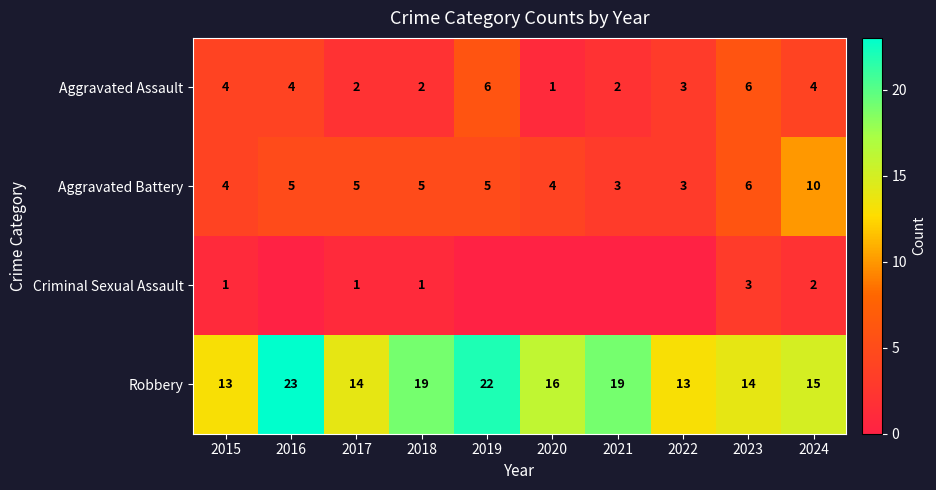

Which series changed the most between 2017 and 2018?

Robbery